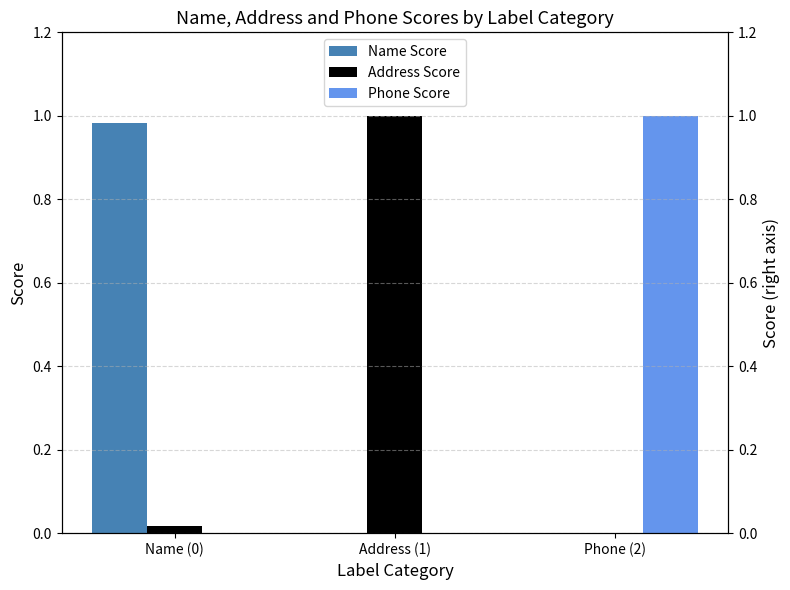

At Address (1), list the series in order from smallest to largest.

Name Score, Phone Score, Address Score